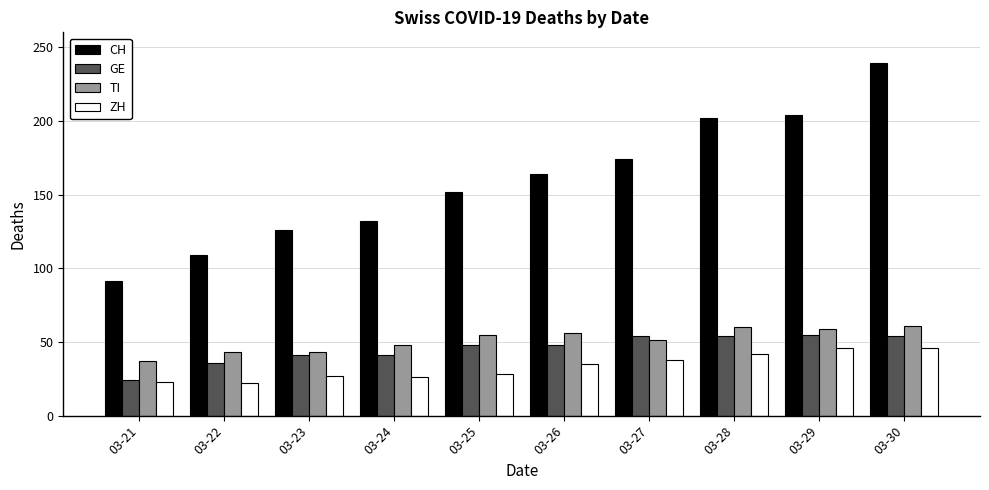

Which label corresponds to the largest value in the chart?

03-30